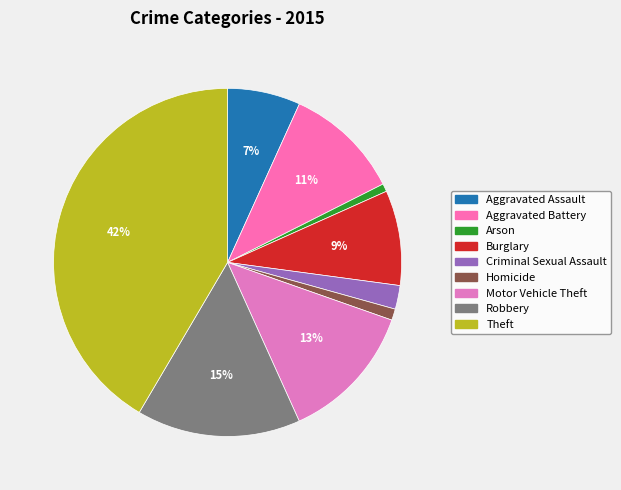

To the nearest percent, what portion does Aggravated Assault represent?

7%